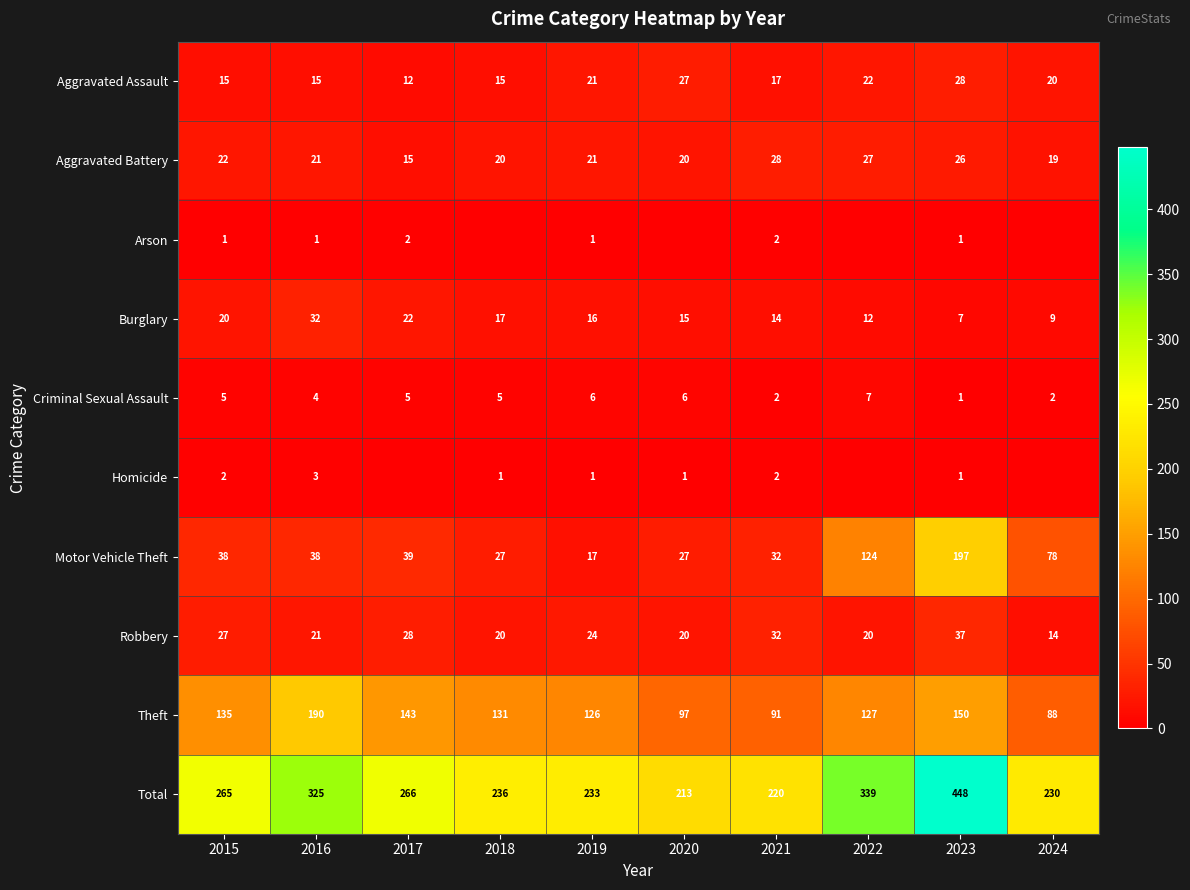

Is the value of Burglary at 2022 greater than the value of Arson at 2023?

Yes